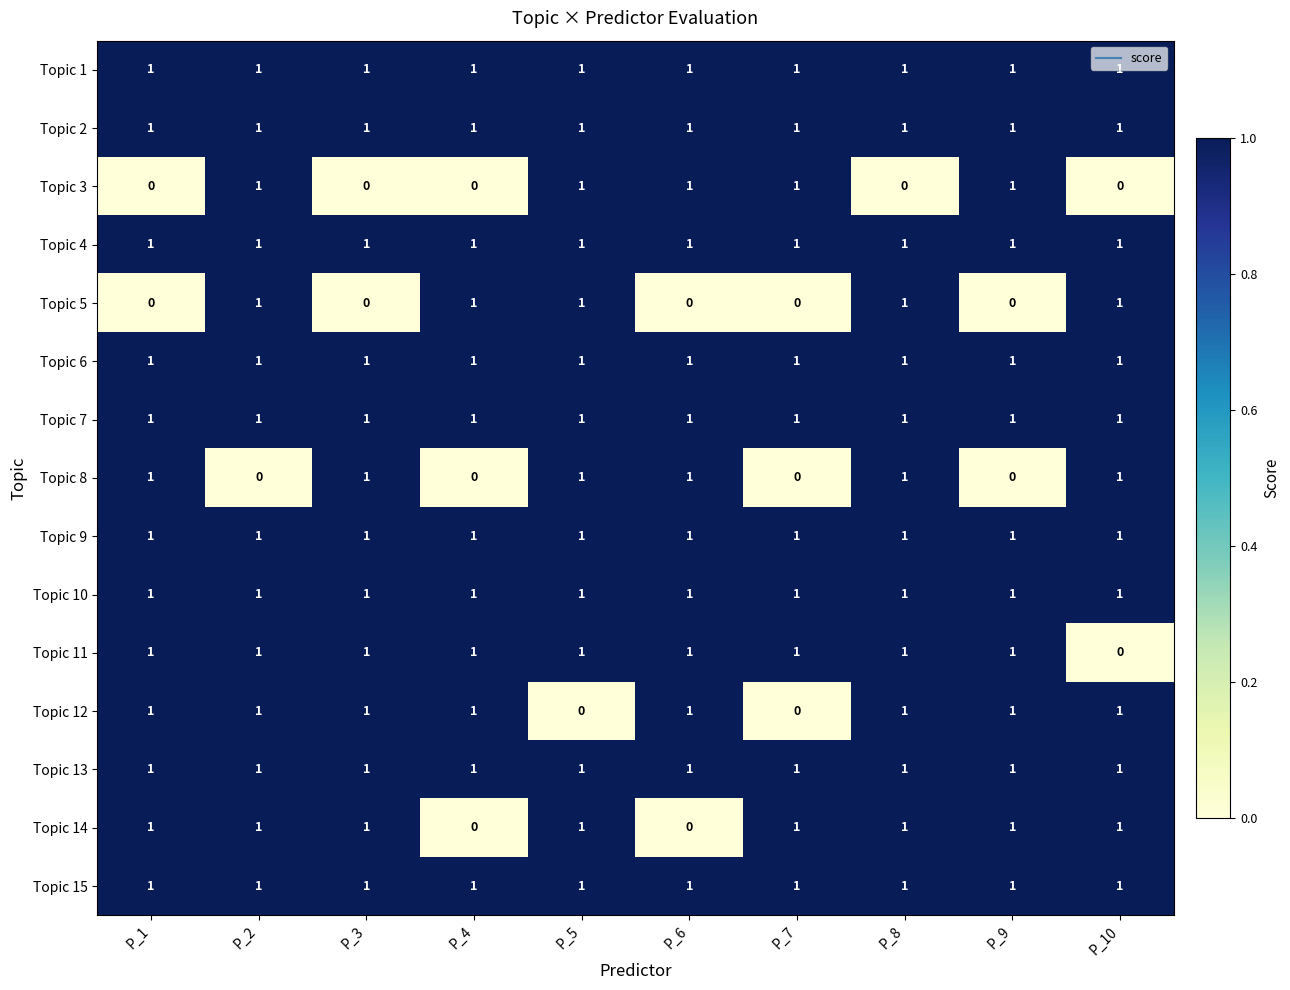

How many Topic 11 values are between 1 and 2?

9